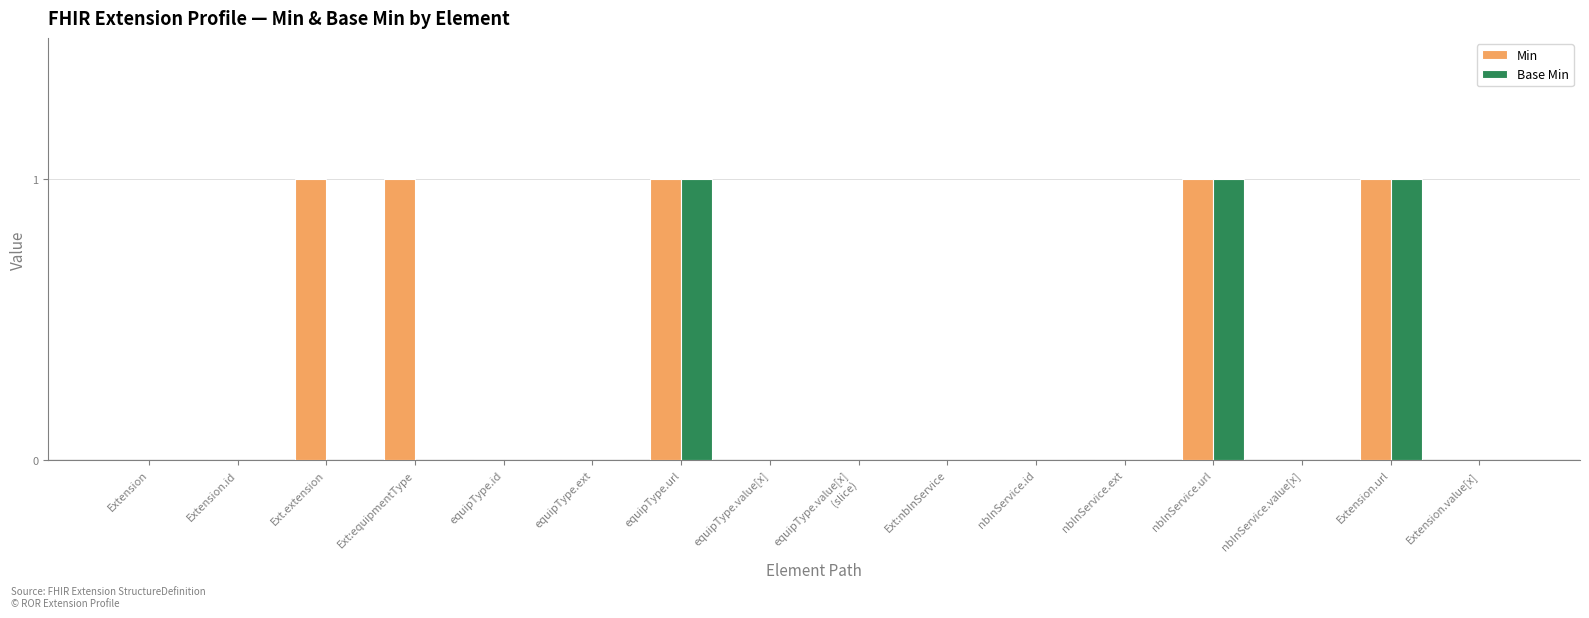

What is the maximum value for Min?

1